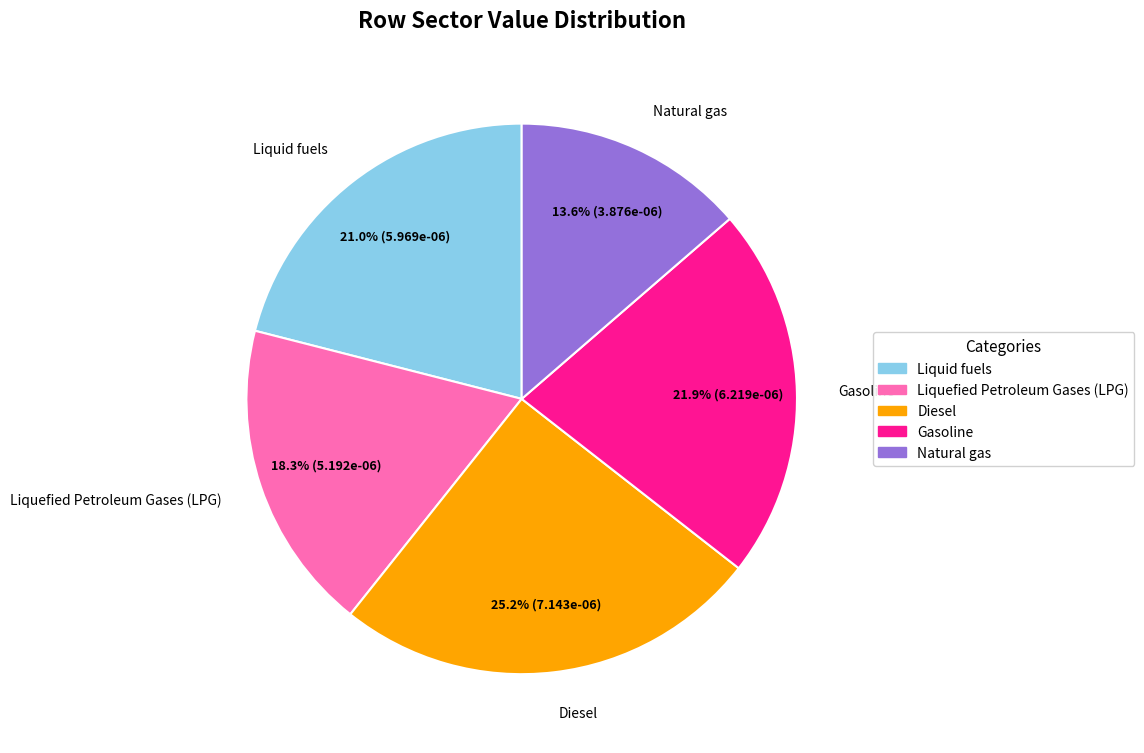

Which category has the smallest portion of the pie?

Natural gas